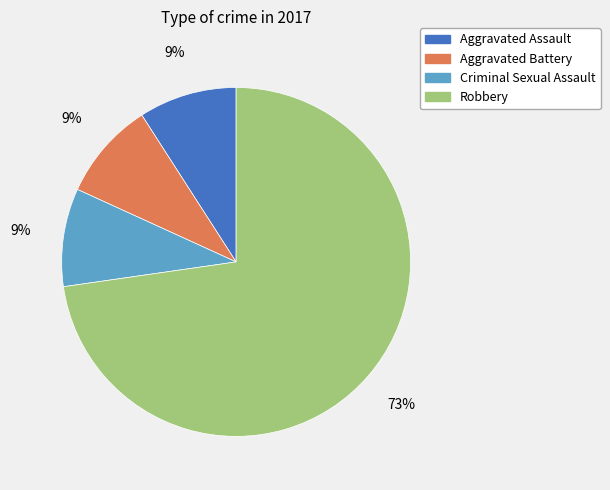

What is the ratio of the value at Aggravated Assault to the value at Robbery?

0.1